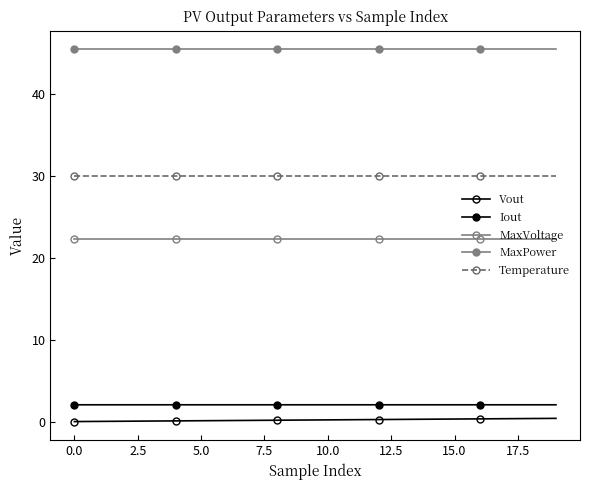

How many series are shown in this chart?

5